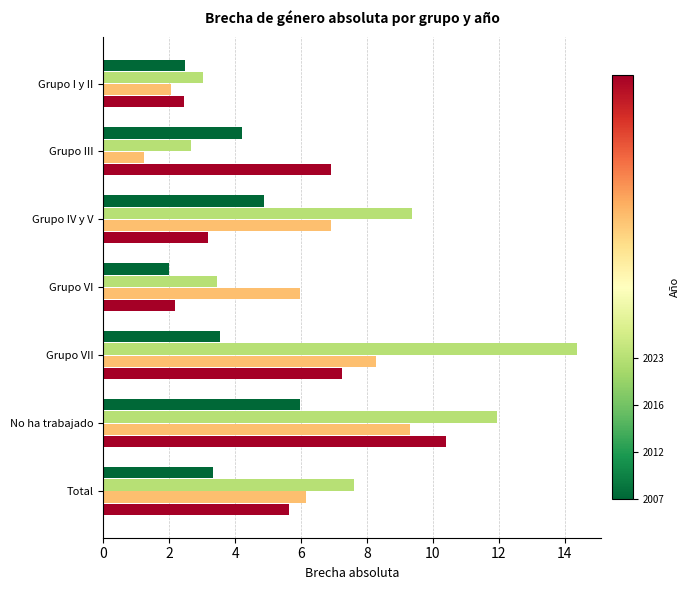

What is the difference between the highest and lowest values at No ha trabajado?

6.0